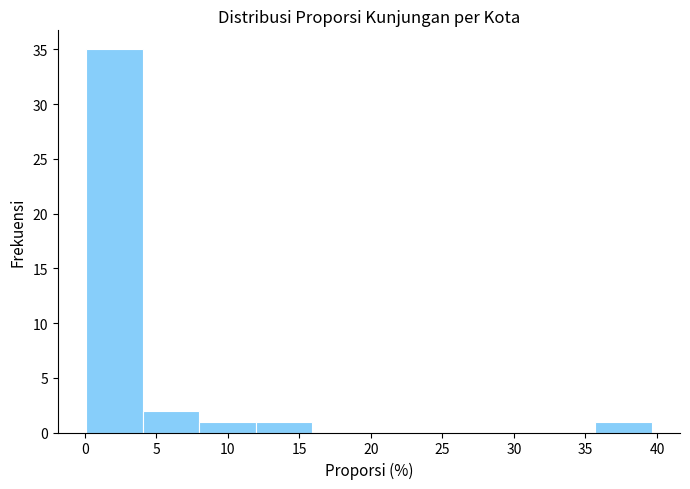

What is the height of the bar covering 12.0 to 16.0 on the x-axis? Neither the bar edges nor the heights are printed on the chart, so give them approximately, as read against the axes.

1